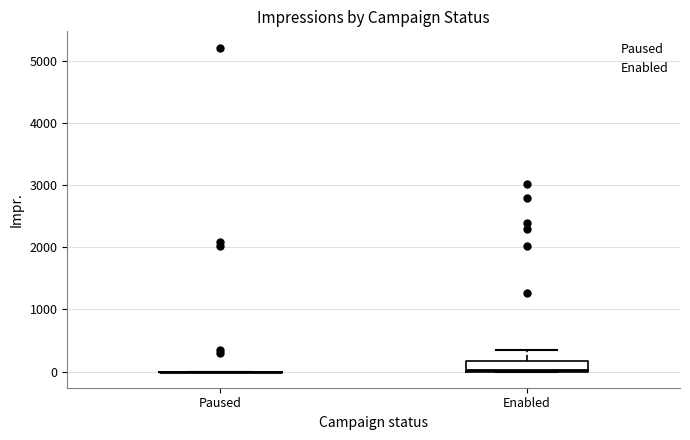

Reading left to right, read every box against the y-axis: the position of its median line, the range the box covers, and the ends of its whiskers. The values are not printed on the chart, so give them approximately, as read against the axis.

Paused: box collapsed to a line at 0, whiskers 0 to 0
Enabled: median 0, box 0 to 200, whiskers 0 to 300